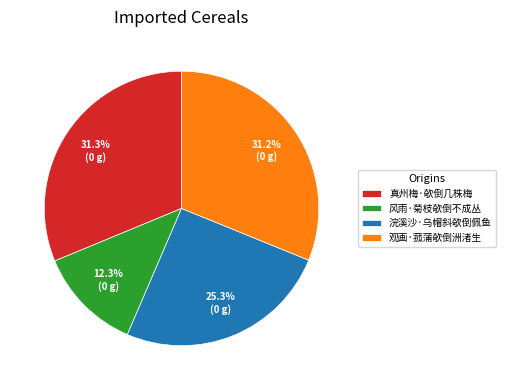

Which has a higher value, 真州梅·欹倒几株梅 or 风雨·菊枝欹倒不成丛?

真州梅·欹倒几株梅